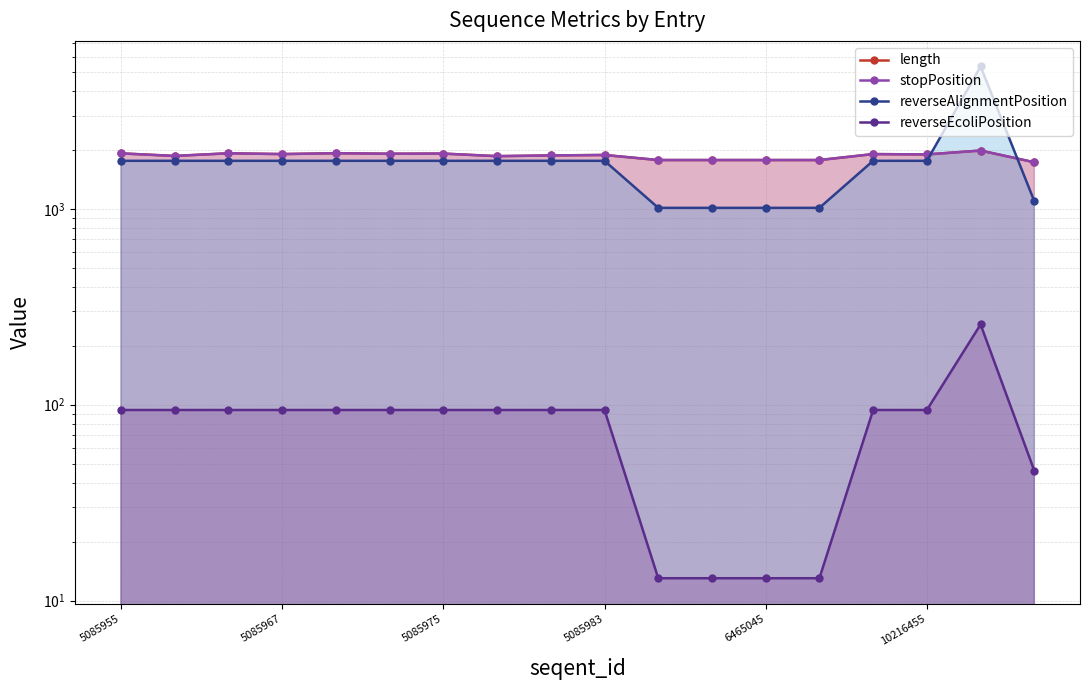

Rank the categories by length value from highest to lowest.

16, 6465045, 5085975, 5085955, 6, 10216455, 5085983, 14, 15, 9, 8, 5085967, 7, 10, 11, 12, 13, 17